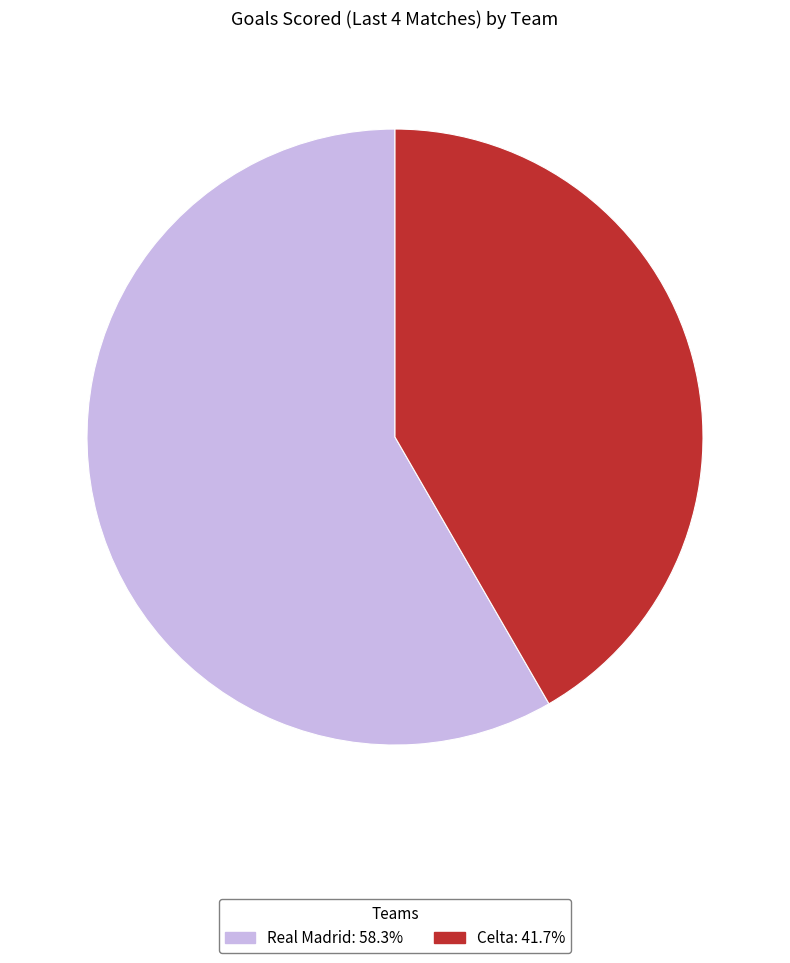

How many segments does this pie chart have?

2